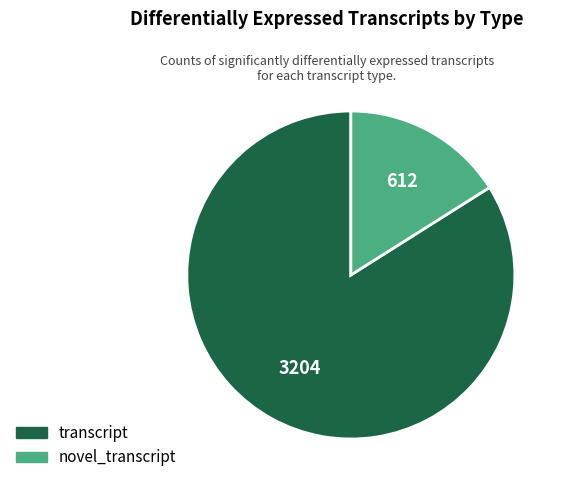

Rank the categories by value from lowest to highest.

novel_transcript, transcript